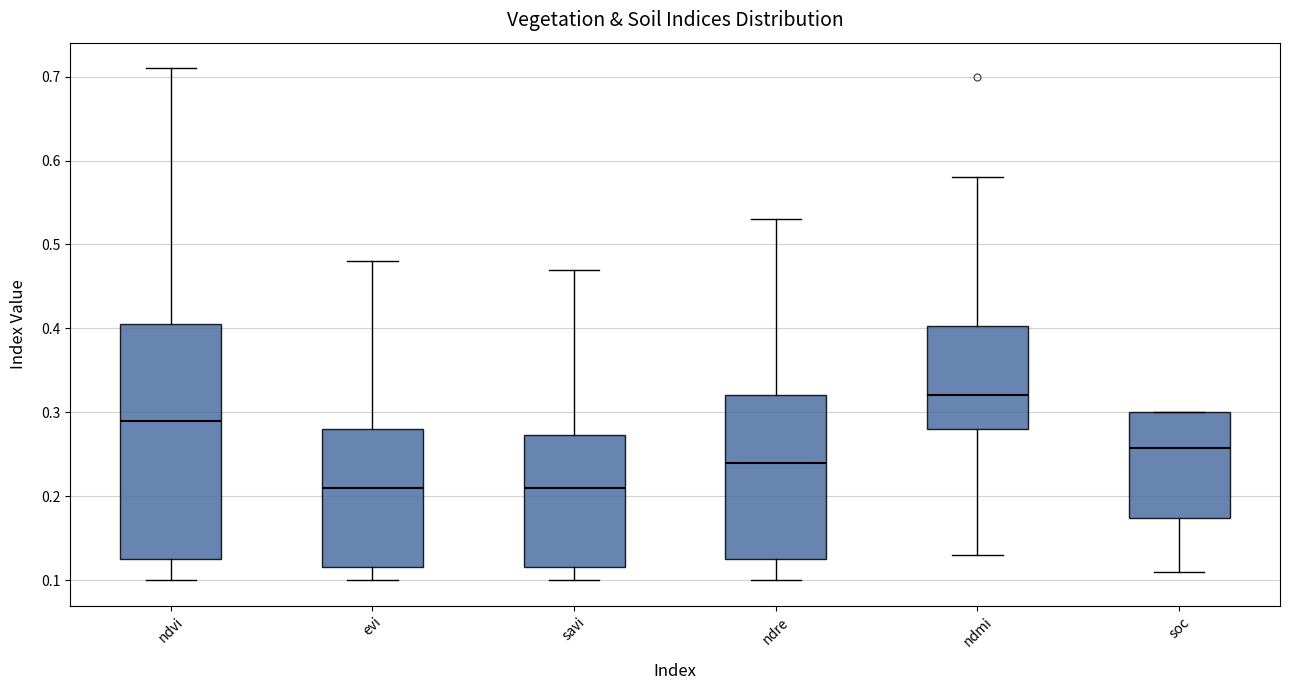

Reading left to right, read every box against the y-axis: the position of its median line, the range the box covers, and the ends of its whiskers. The values are not printed on the chart, so give them approximately, as read against the axis.

ndvi: median 0.29, box 0.13 to 0.41, whiskers 0.10 to 0.71
evi: median 0.21, box 0.12 to 0.28, whiskers 0.10 to 0.48
savi: median 0.21, box 0.12 to 0.27, whiskers 0.10 to 0.47
ndre: median 0.24, box 0.13 to 0.32, whiskers 0.10 to 0.53
ndmi: median 0.32, box 0.28 to 0.40, whiskers 0.13 to 0.58
soc: median 0.26, box 0.17 to 0.30, whiskers 0.11 to 0.30